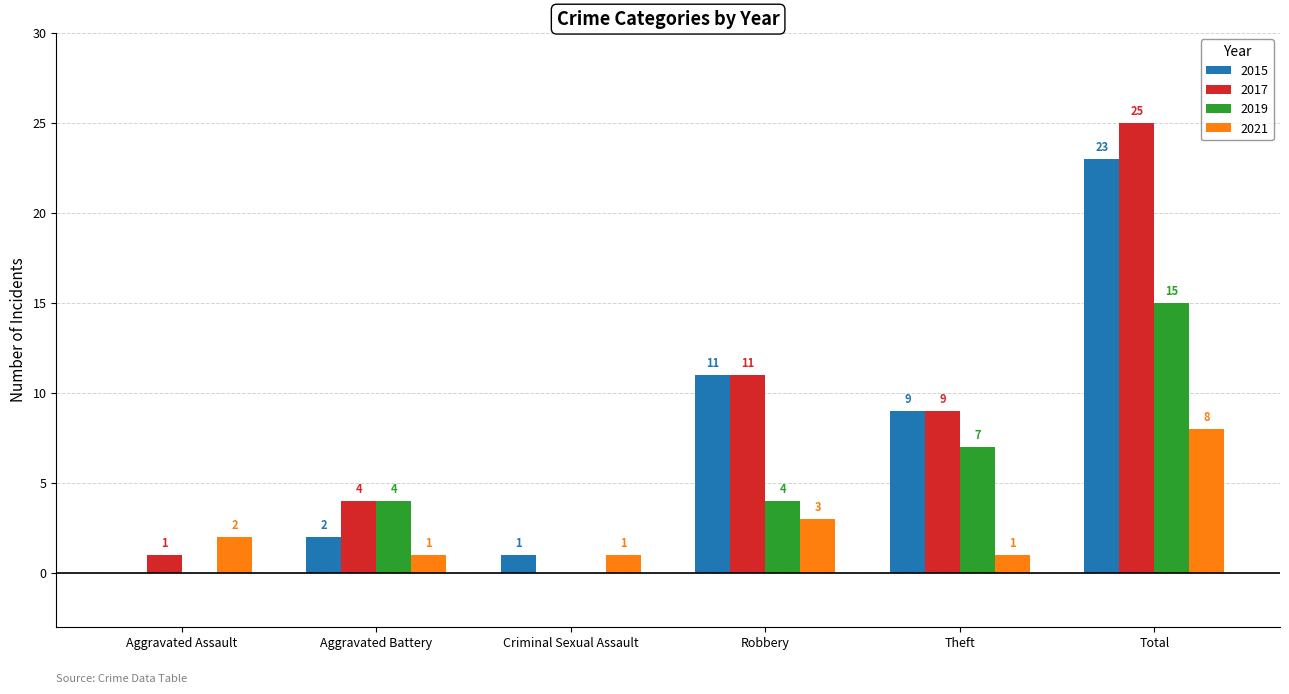

Reading left to right, list all the values displayed in this chart.

2015: 0	2	1	11	9	23
2017: 1	4	0	11	9	25
2019: 0	4	0	4	7	15
2021: 2	1	1	3	1	8